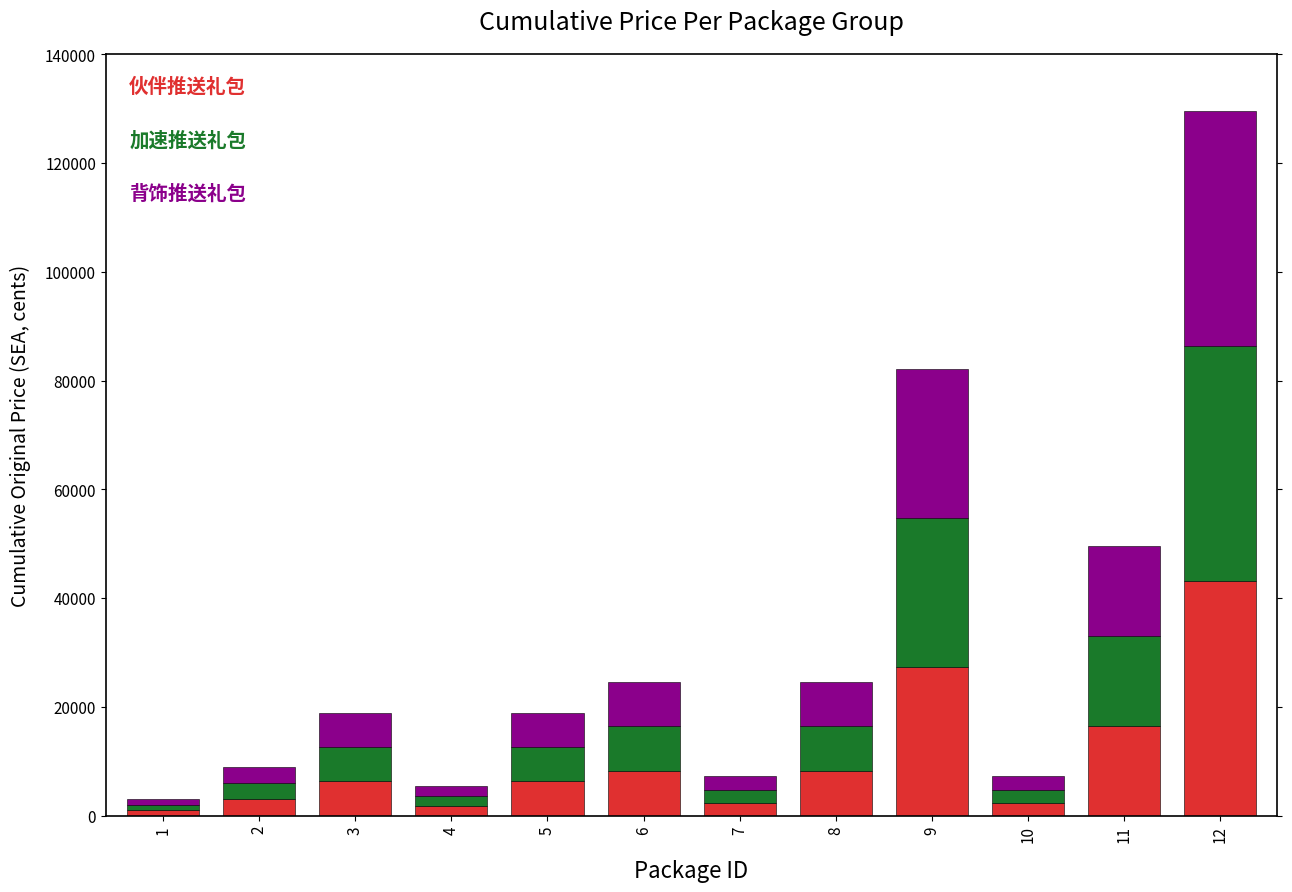

At which category is the sum across all series the highest?

12